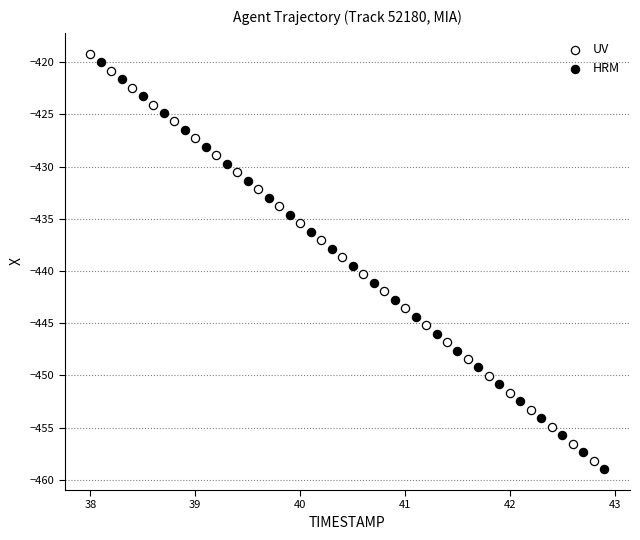

Which series contains the lowest Y value?

HRM